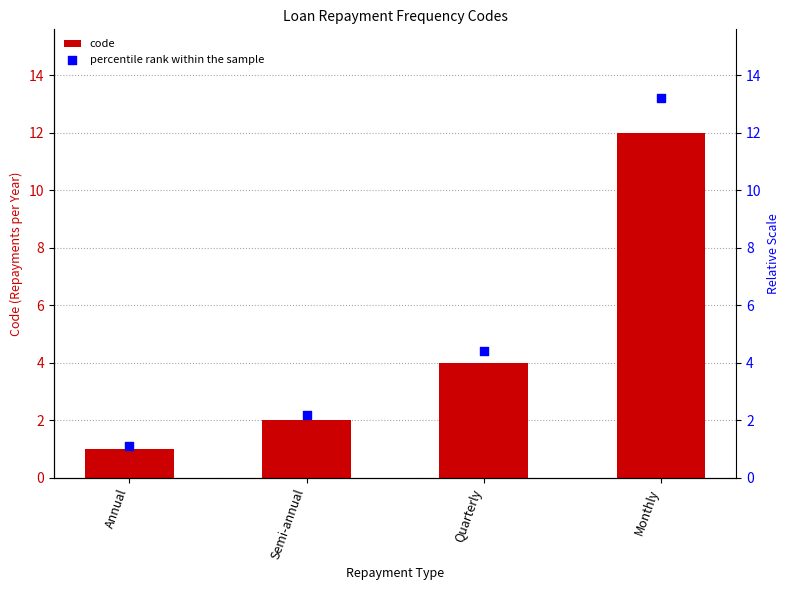

Which series contains the highest Y value?

percentile rank within the sample